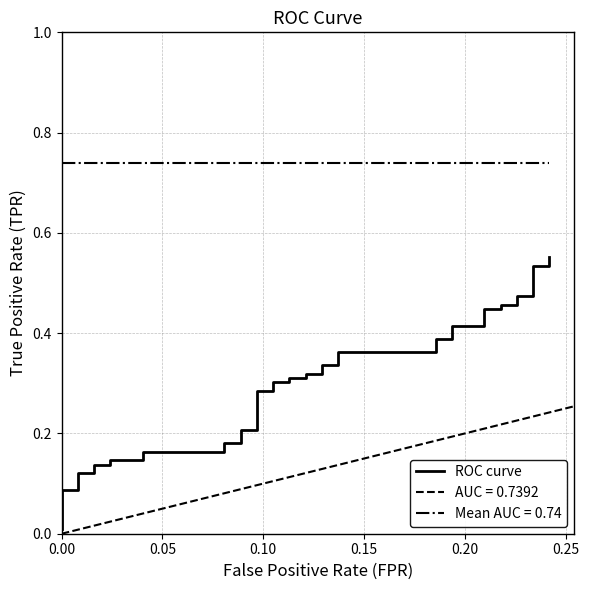

What is the value of the 25th point from the left?

0.3